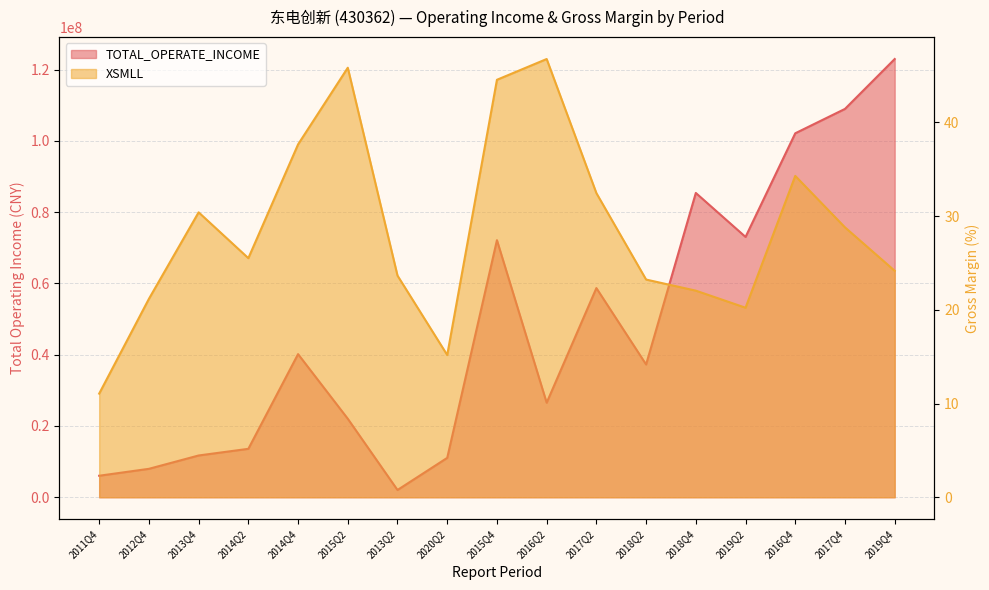

In XSMLL, how many points are higher than both neighbors (excluding endpoints)?

4